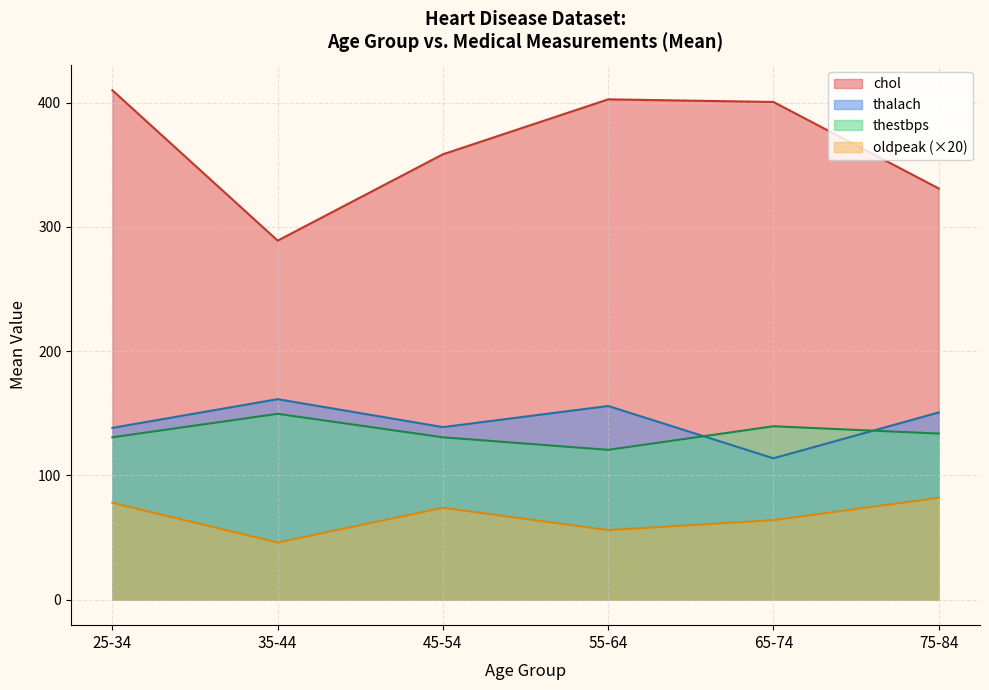

Is it true that thestbps equals 133.7 at 75-84?

True